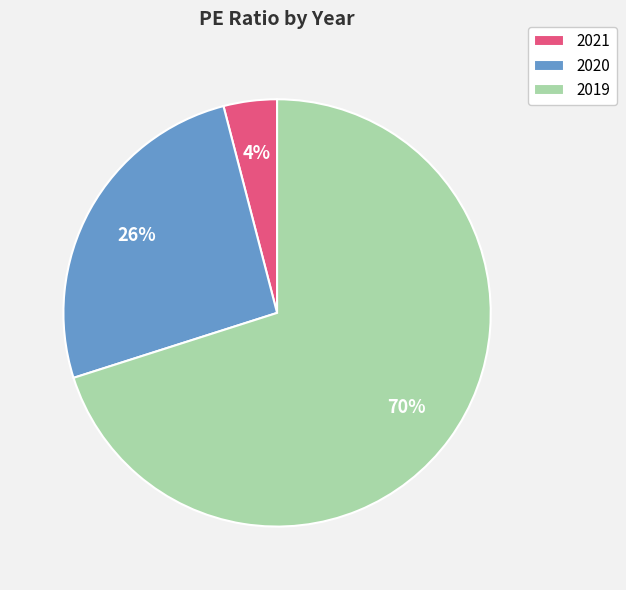

Which has a higher value, 2019 or 2020?

2019